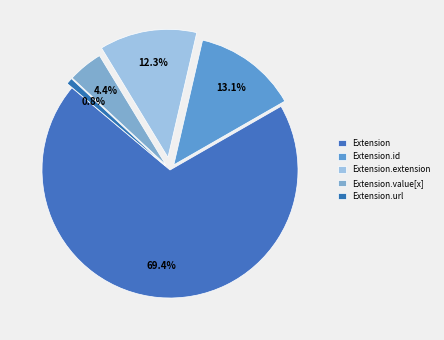

How many slices are in this pie chart?

5